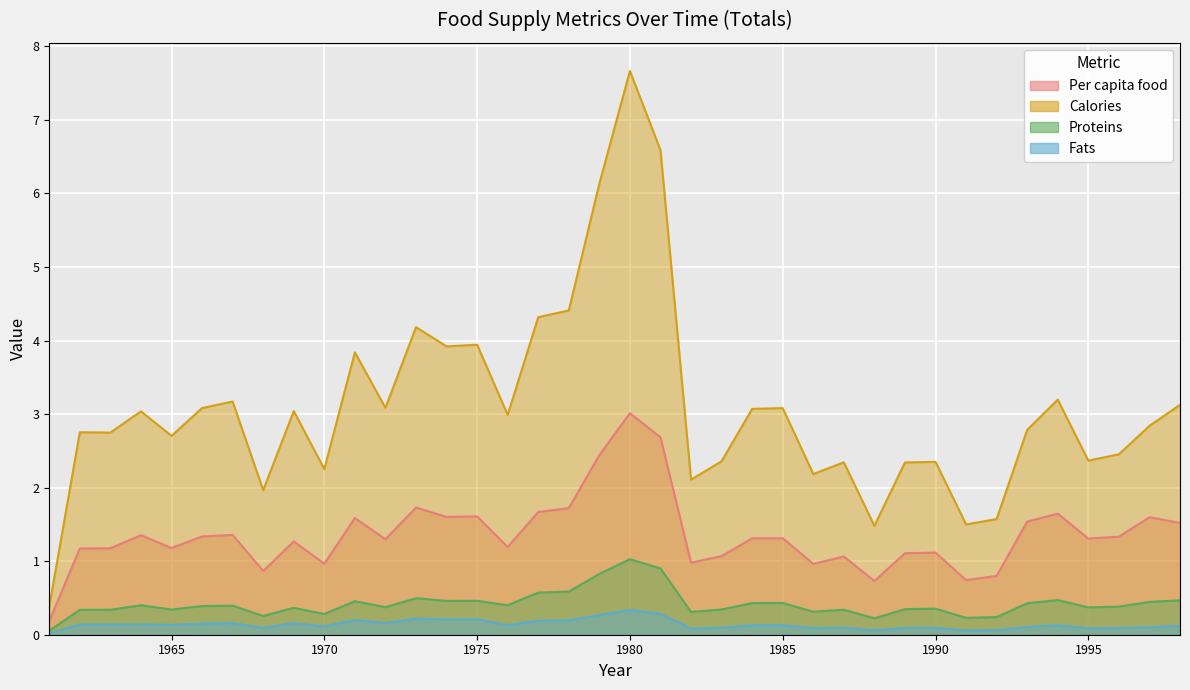

What is the total value across all series at 1986?

3.6